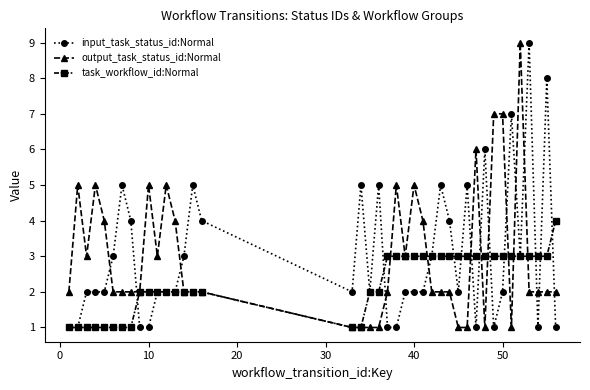

True or false: input_task_status_id:Normal has more than 0 interior local peaks.

True